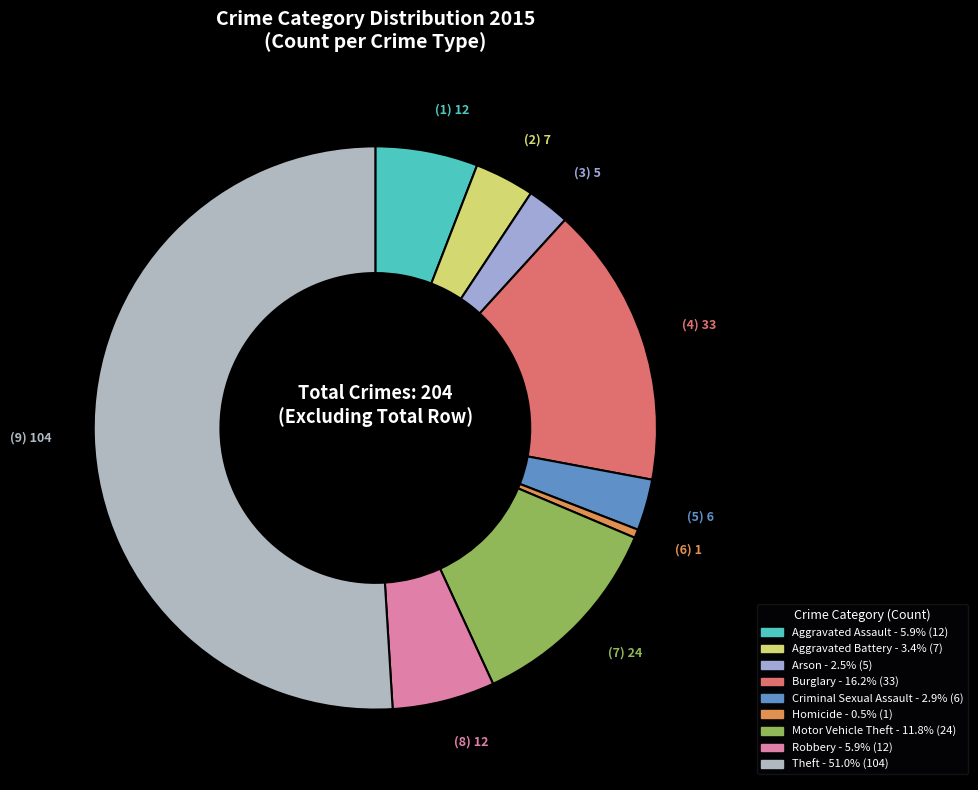

To the nearest percent, what is the difference between the Robbery and Criminal Sexual Assault slice percentages?

3%